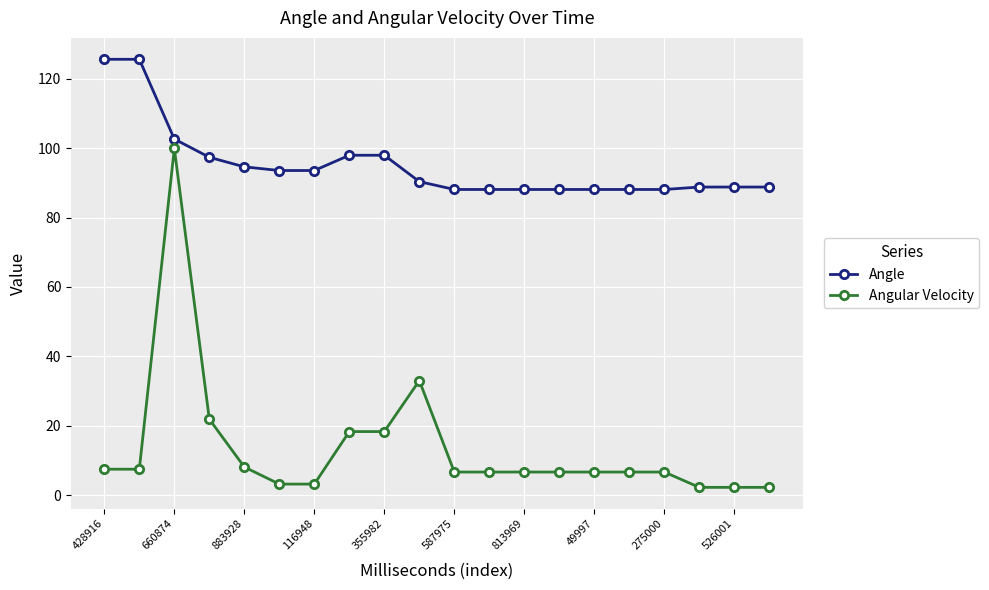

List the series in order of their peak value, lowest first.

Angular Velocity, Angle